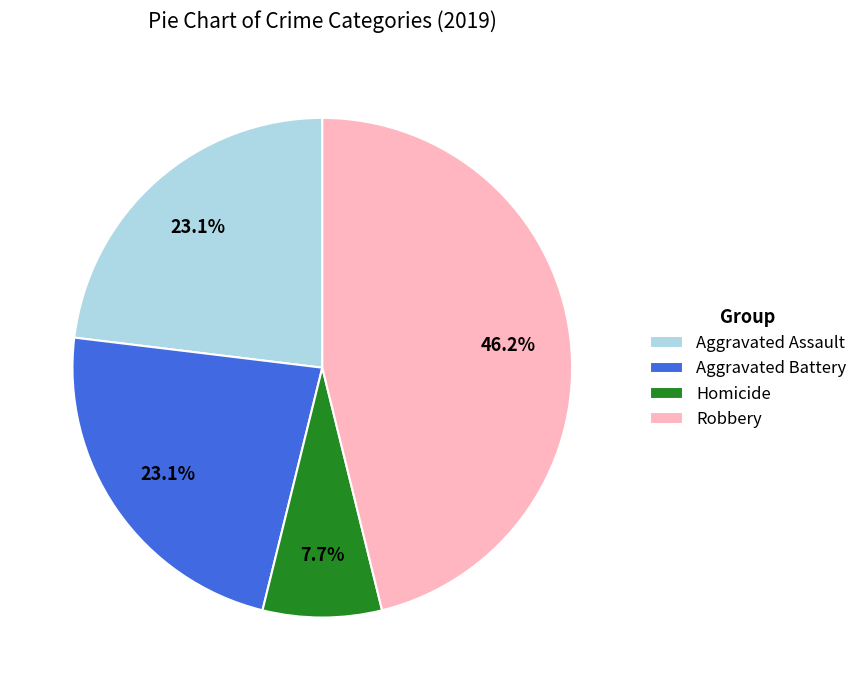

To the nearest percent, what is the combined percentage of Robbery and Aggravated Battery?

69%